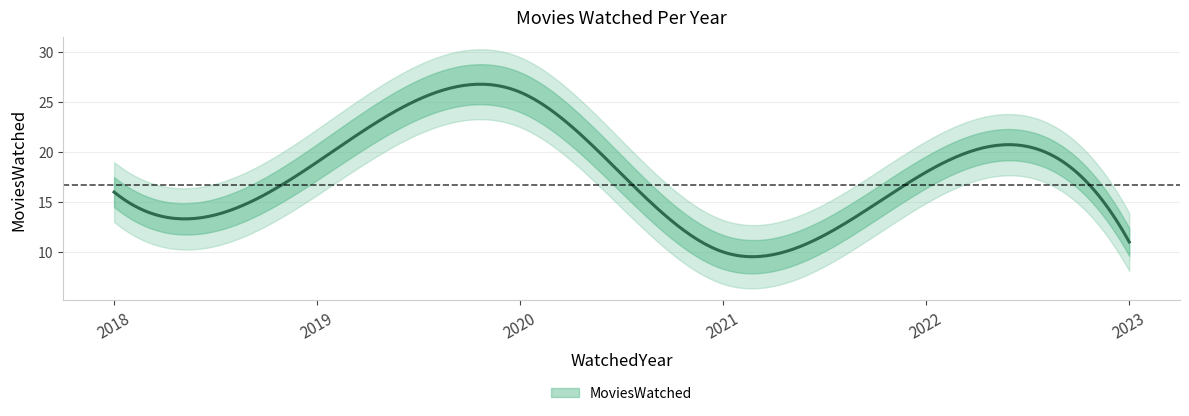

Reading left to right, list all the values displayed in this chart.

2018=16	2019=19	2020=26	2021=10	2022=18	2023=11